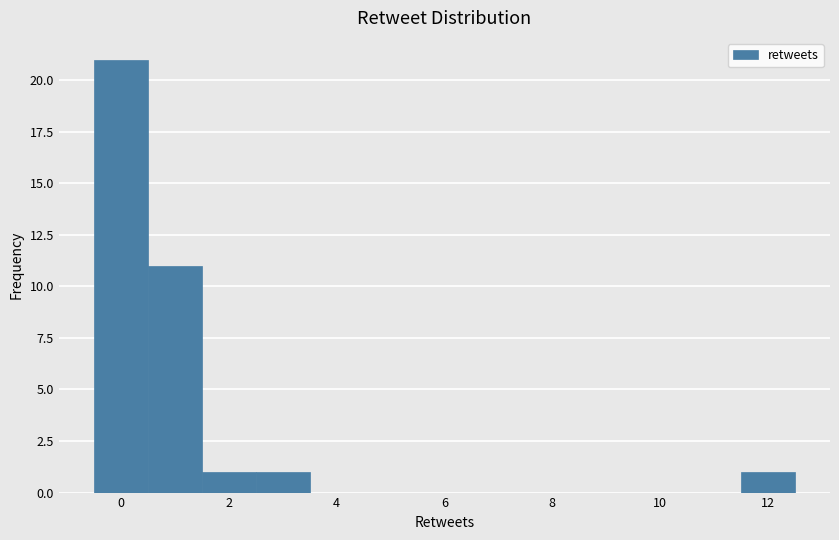

Reading left to right, transcribe this chart: for each bar, give the range it covers on the x-axis and its height. Neither the bar edges nor the heights are printed on the chart, so give them approximately, as read against the axes.

-0.5 to 0.5: 21
0.5 to 1.5: 11
1.5 to 2.5: 1
2.5 to 3.5: 1
3.5 to 4.5: 0
4.5 to 5.5: 0
5.5 to 6.5: 0
6.5 to 7.5: 0
7.5 to 8.5: 0
8.5 to 9.5: 0
9.5 to 10.5: 0
10.5 to 11.5: 0
11.5 to 12.5: 1